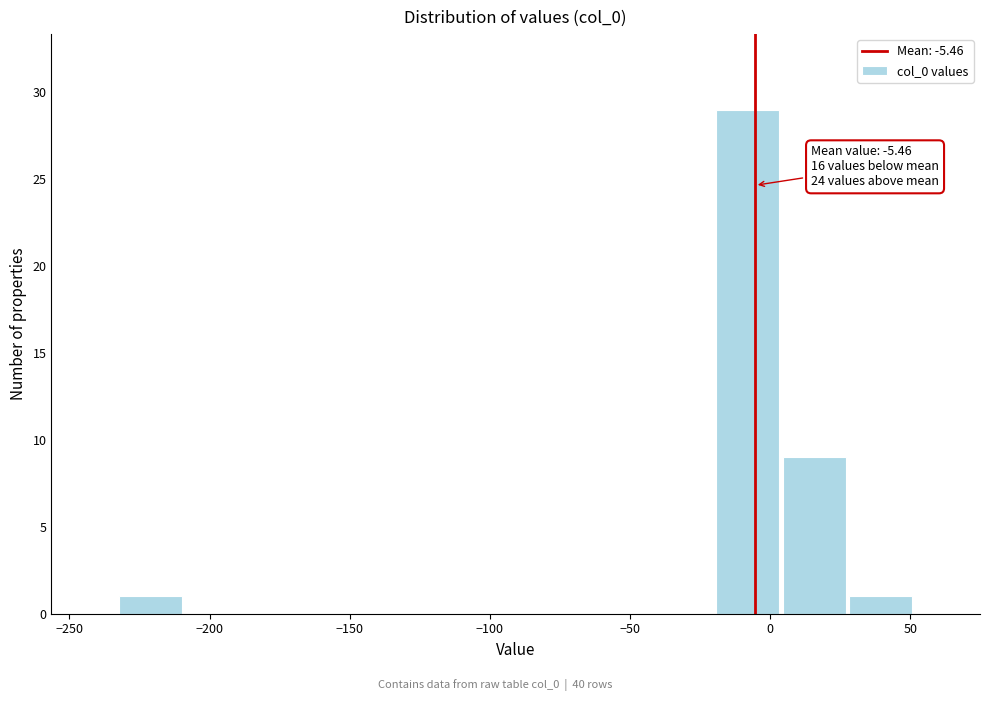

Which range on the x-axis has the tallest bar?

-20 to 5